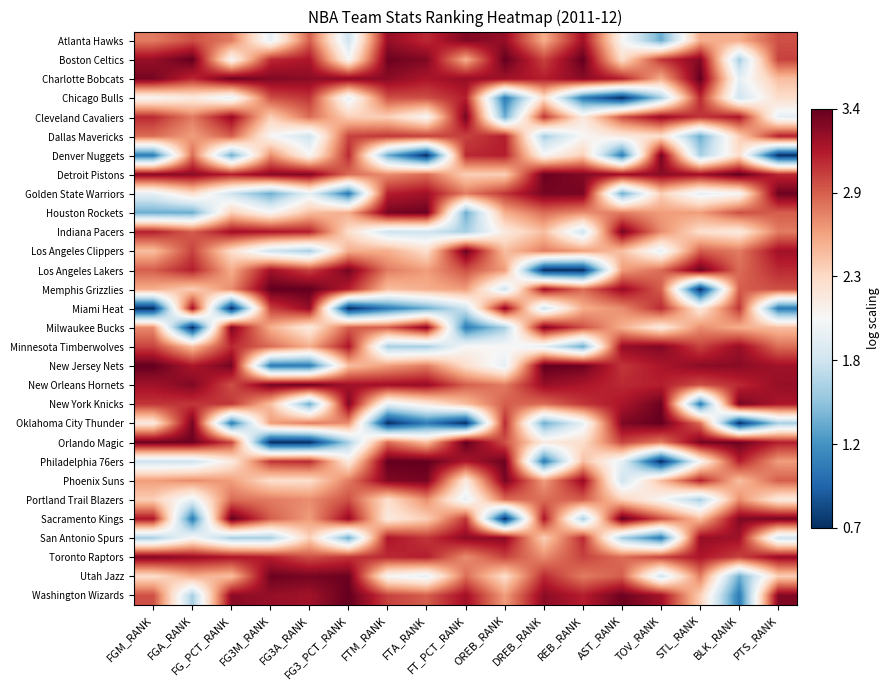

What is the difference between the highest and lowest values at TOV_RANK?

2.7